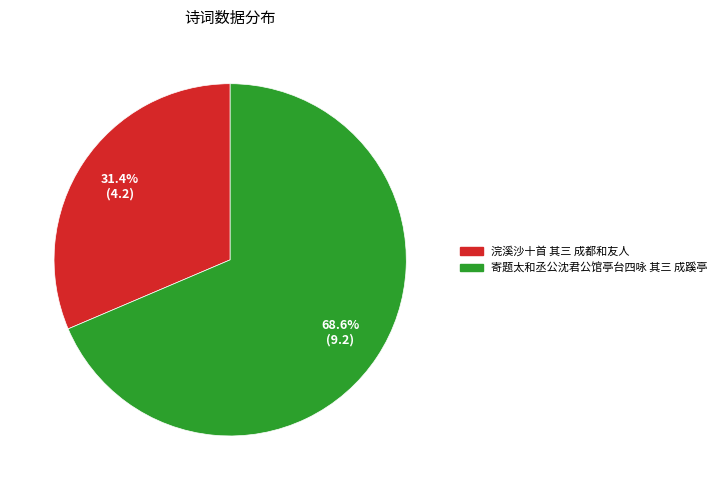

How many slices are in this pie chart?

2